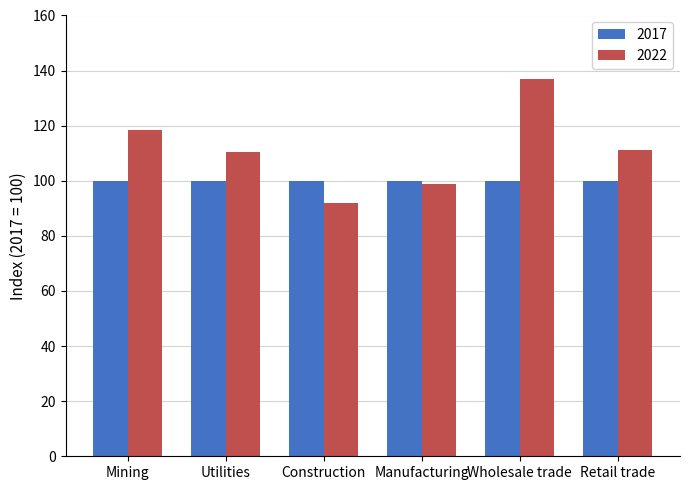

Is it true that 2017 equals 100.0 at Retail trade?

True